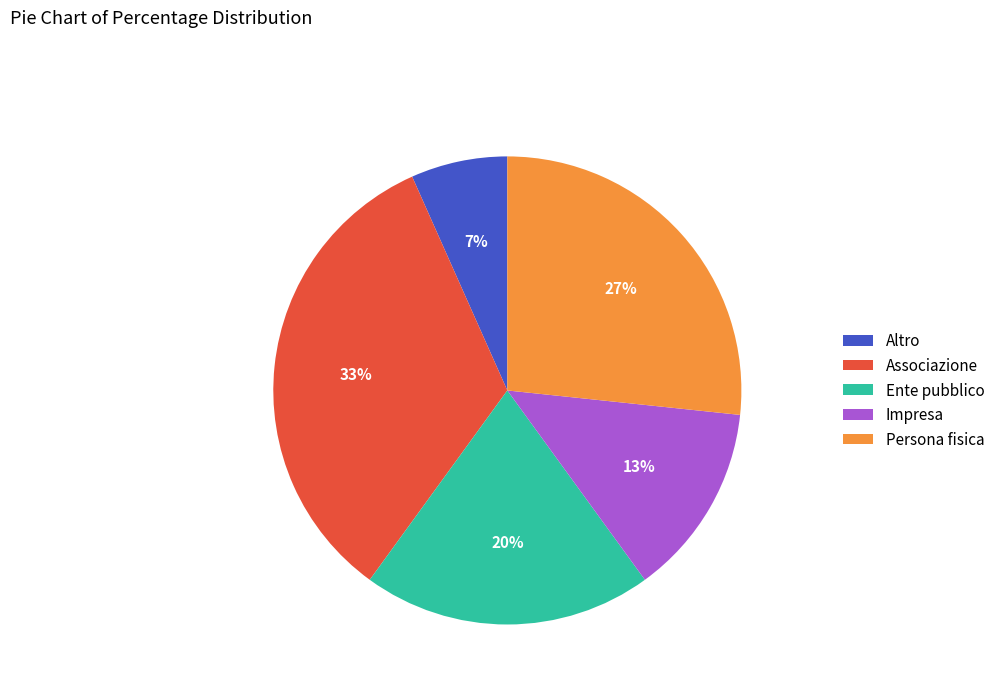

Is Altro the majority of the pie?

No